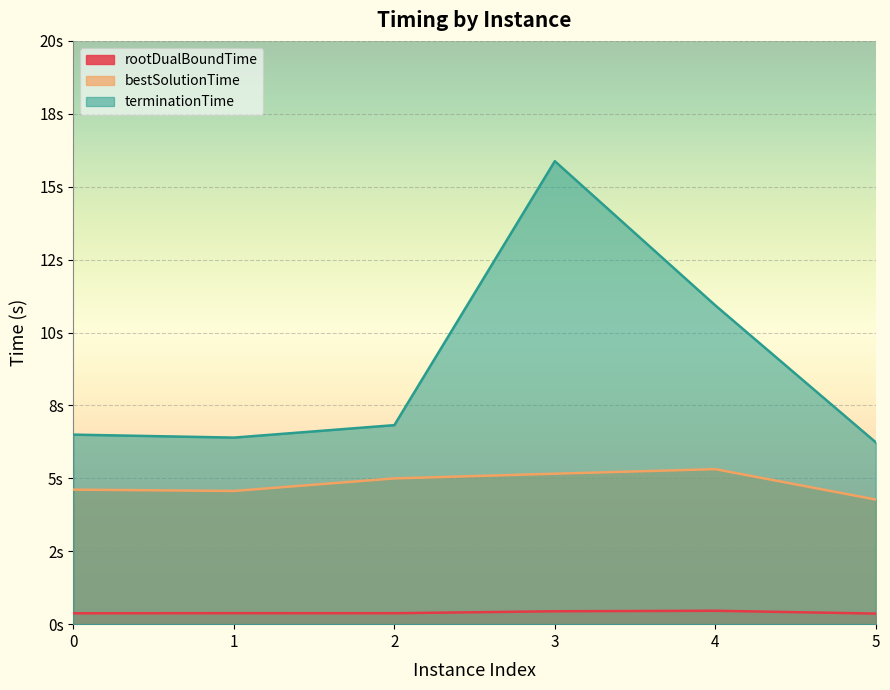

Reading left to right, extract all data points from this chart.

rootDualBoundTime: 0=0.4	1=0.4	2=0.4	3=0.4	4=0.5	5=0.4
bestSolutionTime: 0=4.6	1=4.6	2=5.0	3=5.2	4=5.3	5=4.3
terminationTime: 0=6.5	1=6.4	2=6.8	3=15.9	4=10.9	5=6.2